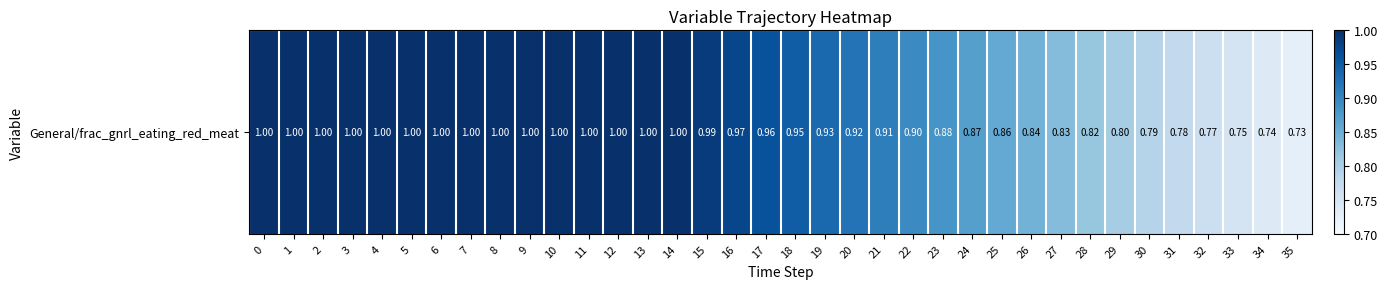

What is the smallest value displayed?

0.7